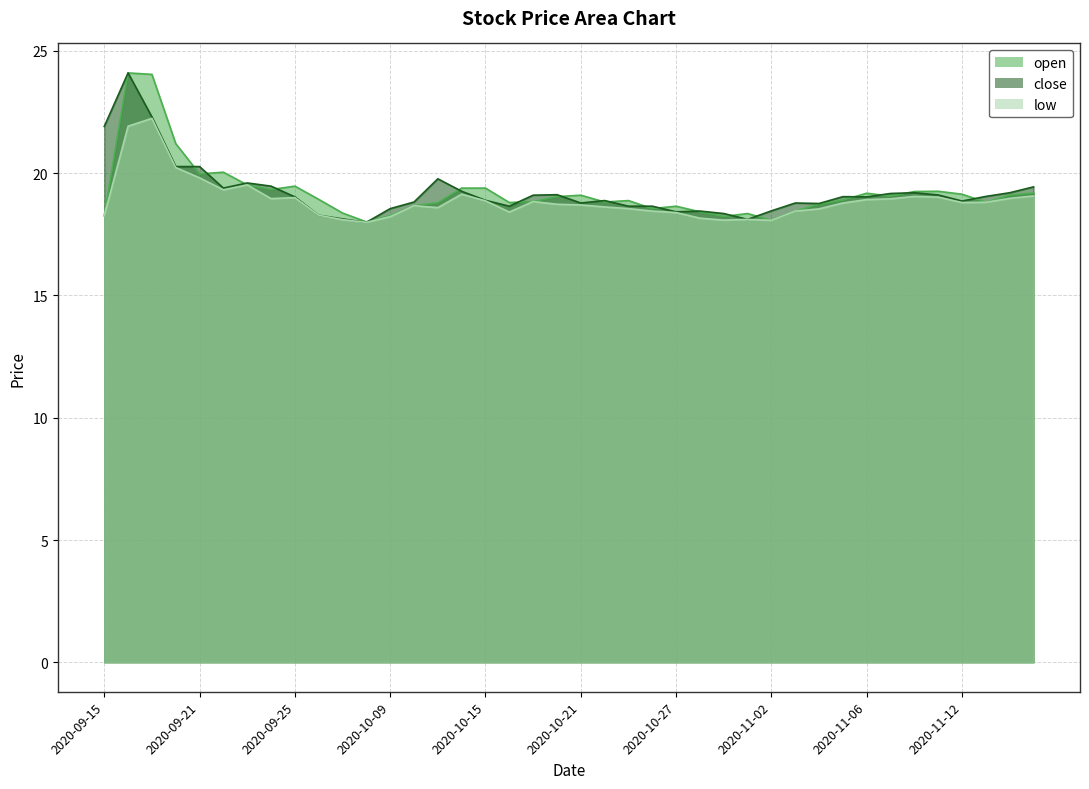

The value of open at 2020-10-30 is 18.4. True or false?

True